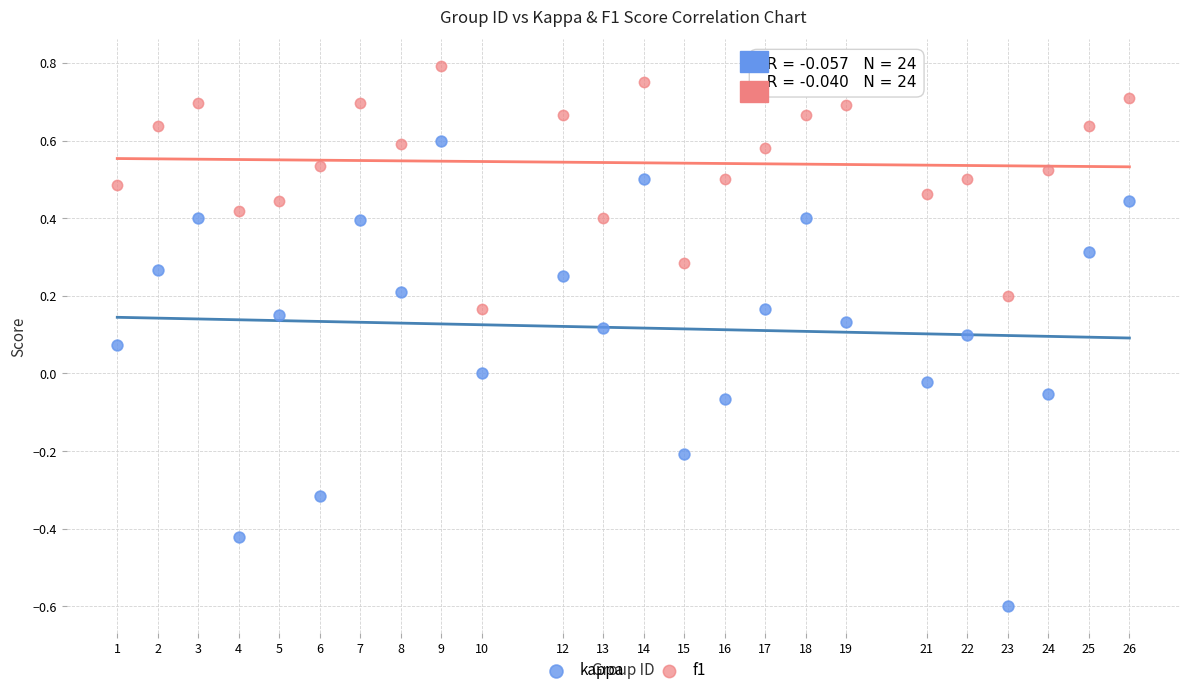

Which series contains the highest Y value?

f1